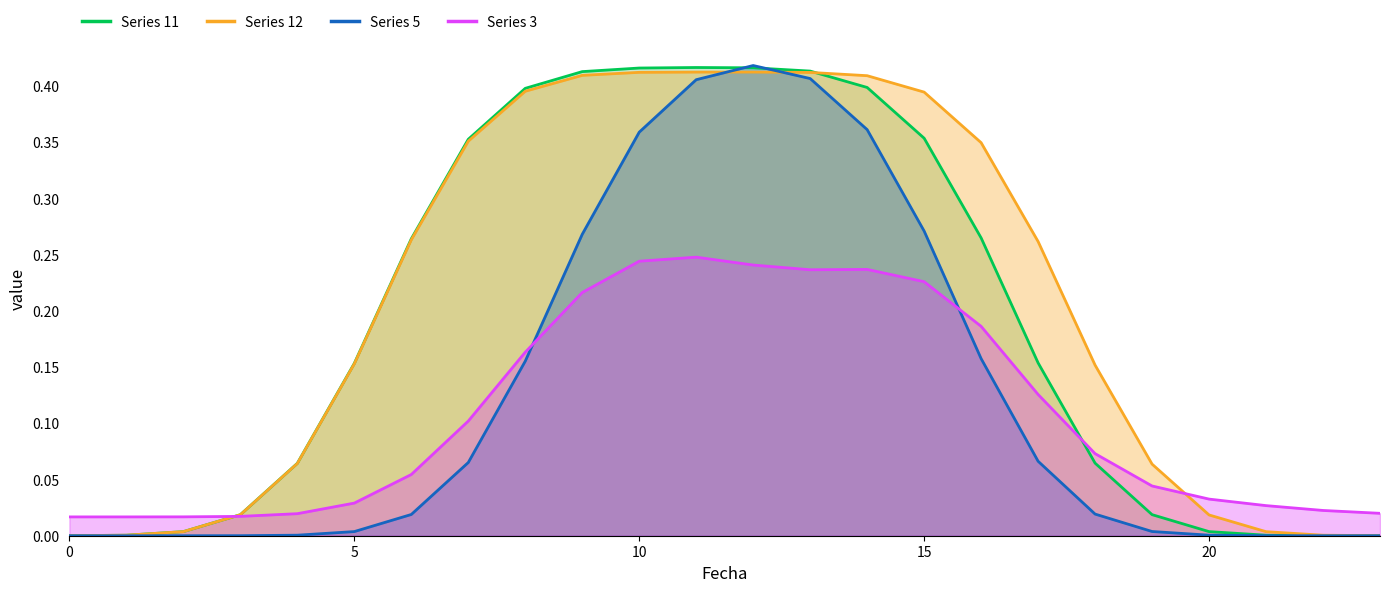

True or false: Series 5 and Series 11 intersect in this chart.

True